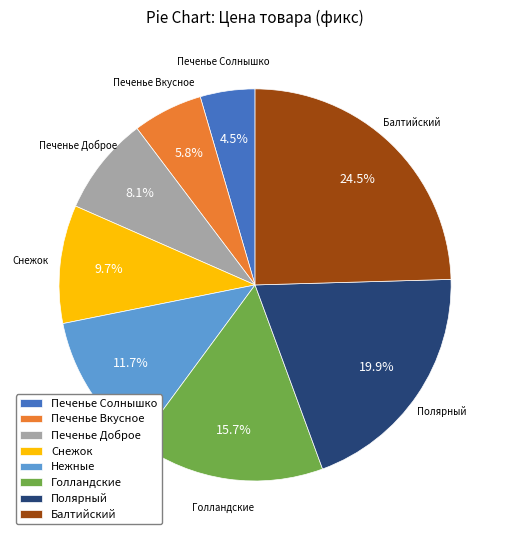

How many slices are in this pie chart?

8